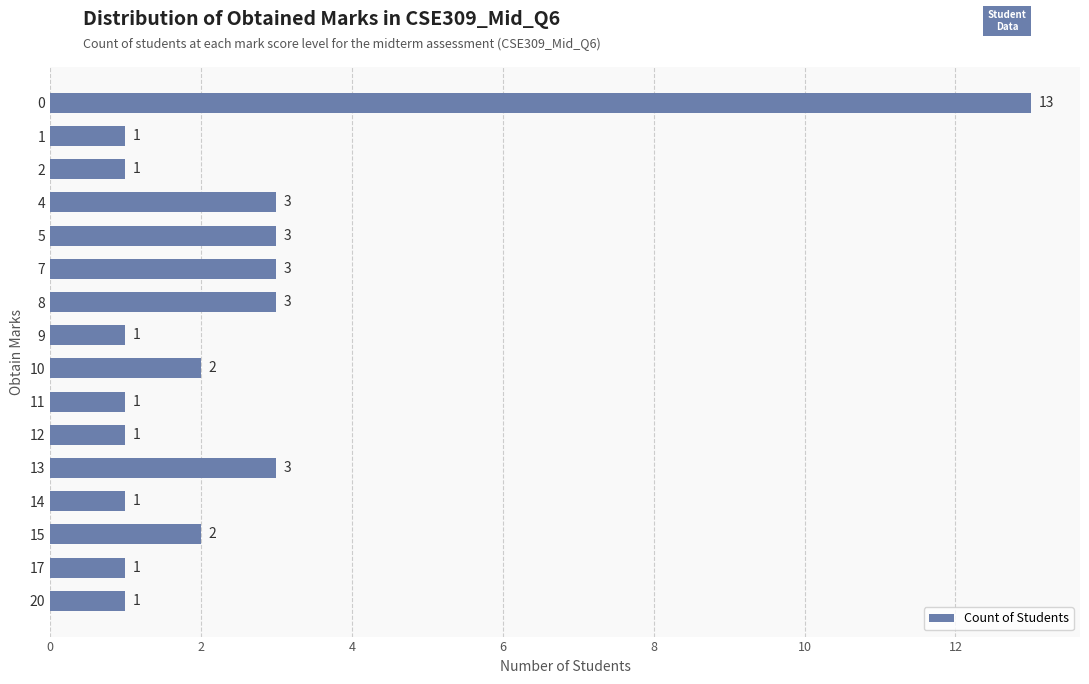

What is the difference between the maximum and minimum values?

12